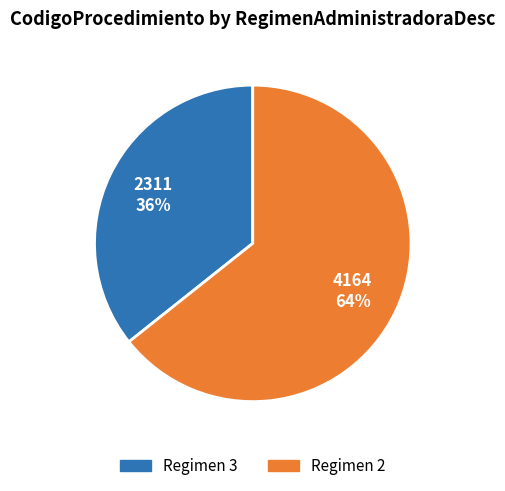

To the nearest percent, what is the average slice percentage?

50%